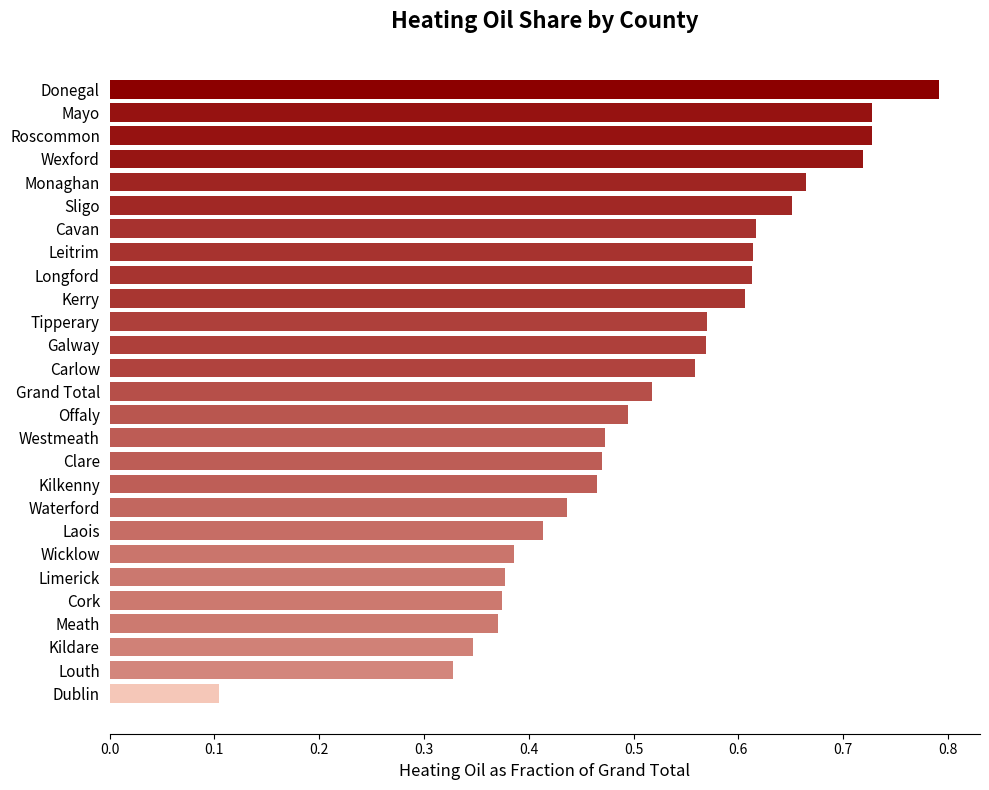

How many data points does each series have?

27